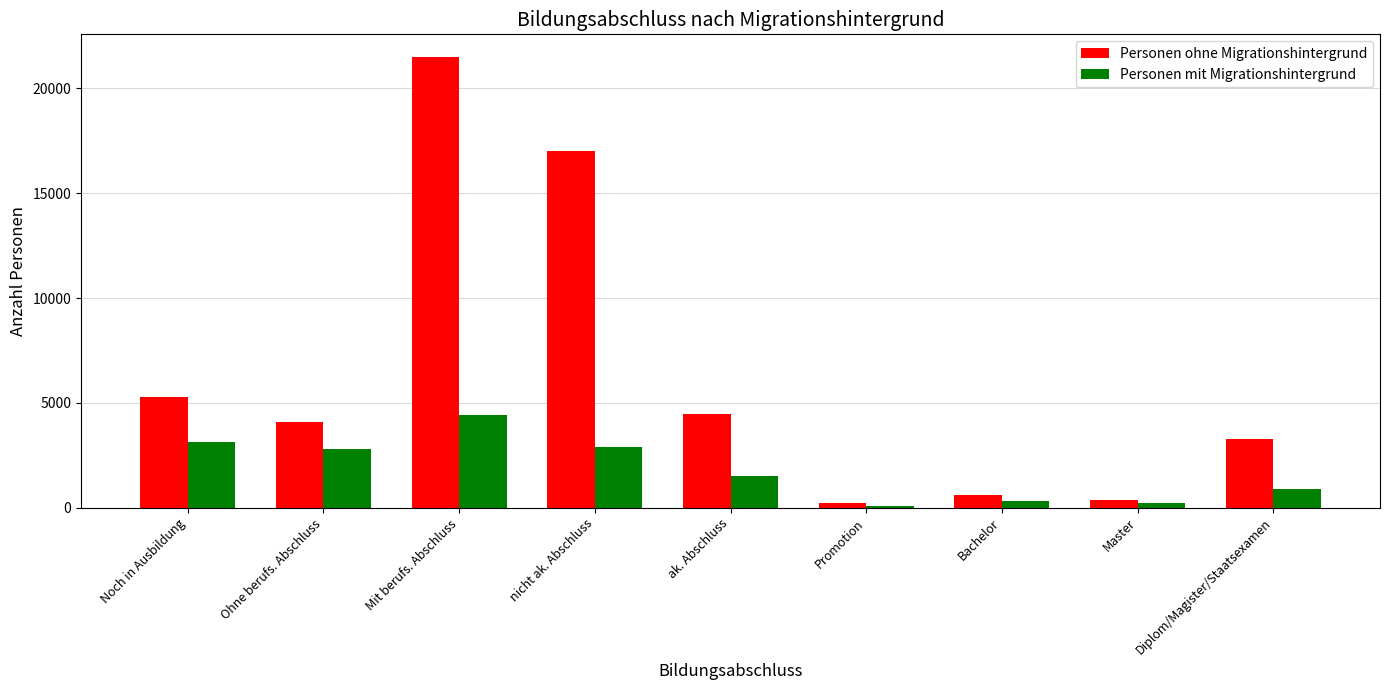

At which category is the sum across all series the highest?

Mit berufs. Abschluss